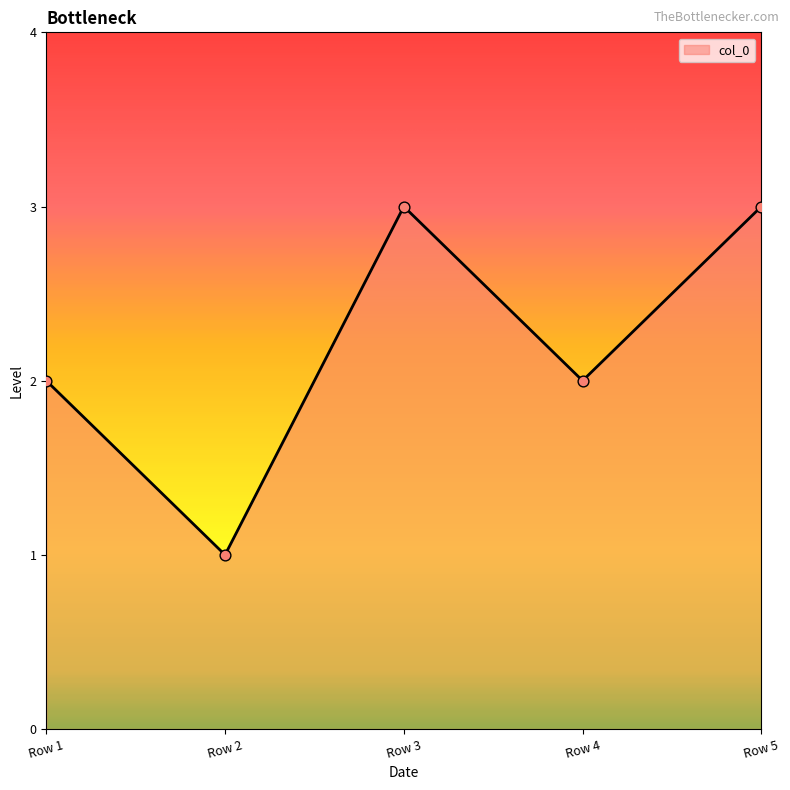

Between Row 3 and Row 4, which is larger?

Row 3